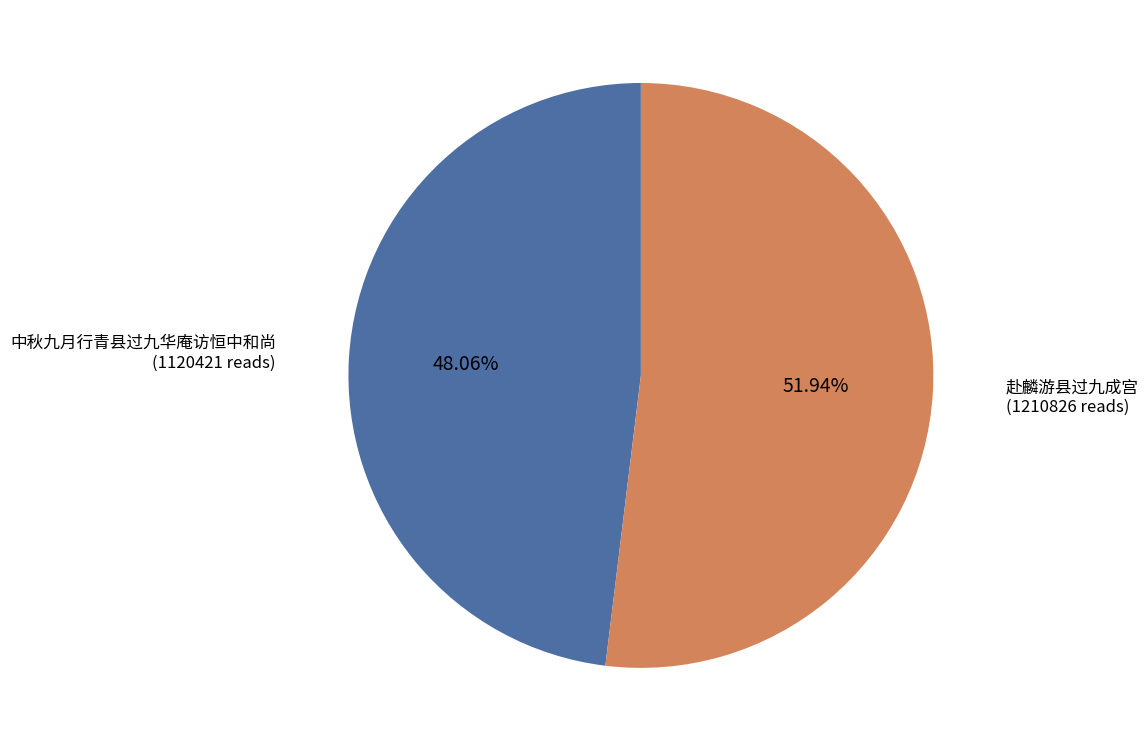

Is there a majority slice in this chart?

Yes